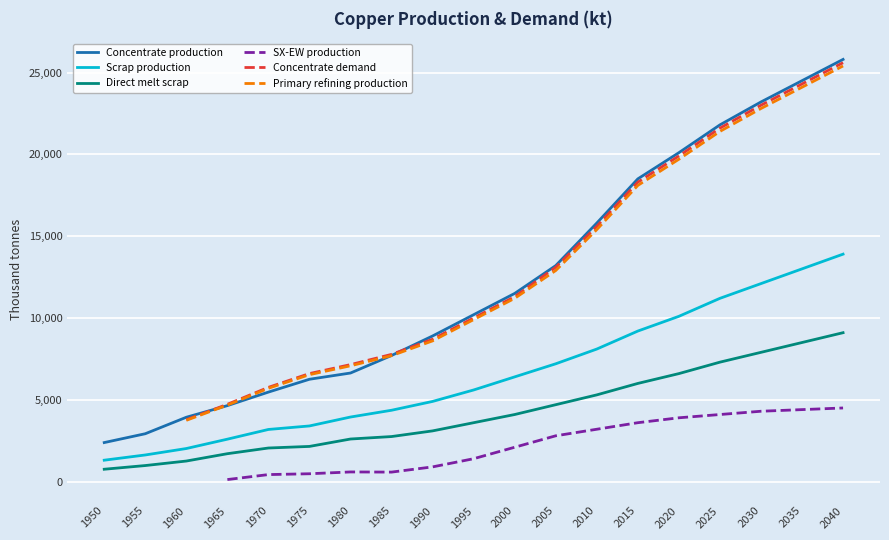

Which category has the highest value in the Direct melt scrap series?

2040